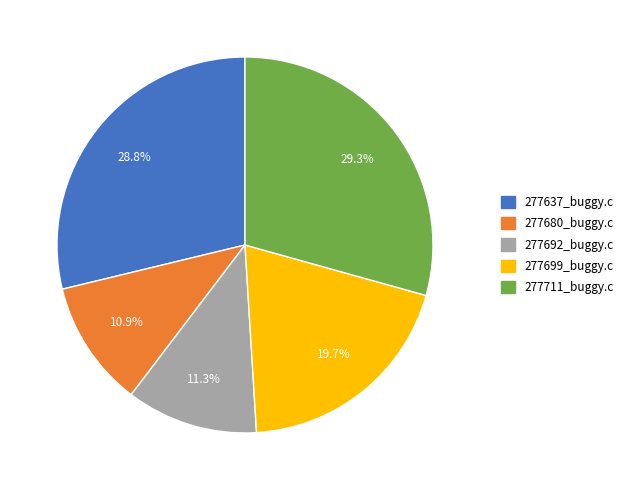

To the nearest percent, what percentage of the pie is 277711_buggy.c?

29%